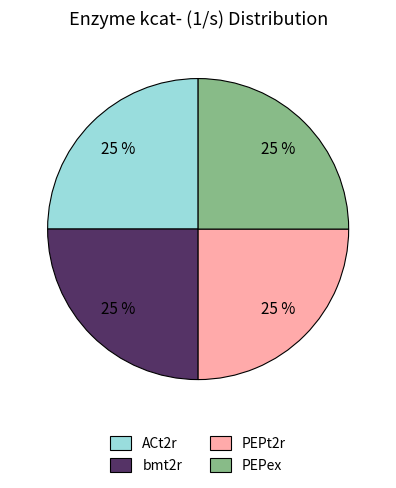

Does any single category account for the majority?

No